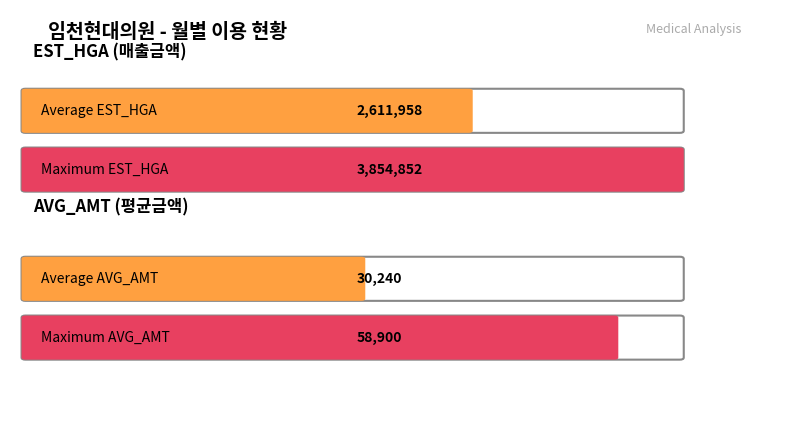

Rank the series by their maximum value, from lowest to highest.

AVG_AMT, EST_HGA